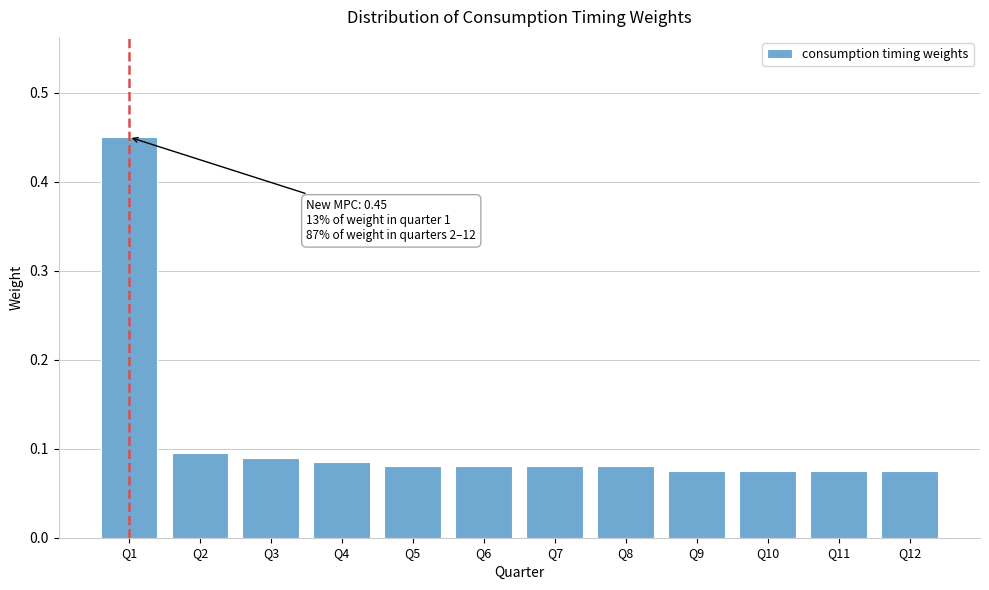

What is the difference between the values at Q12 and Q1?

0.4